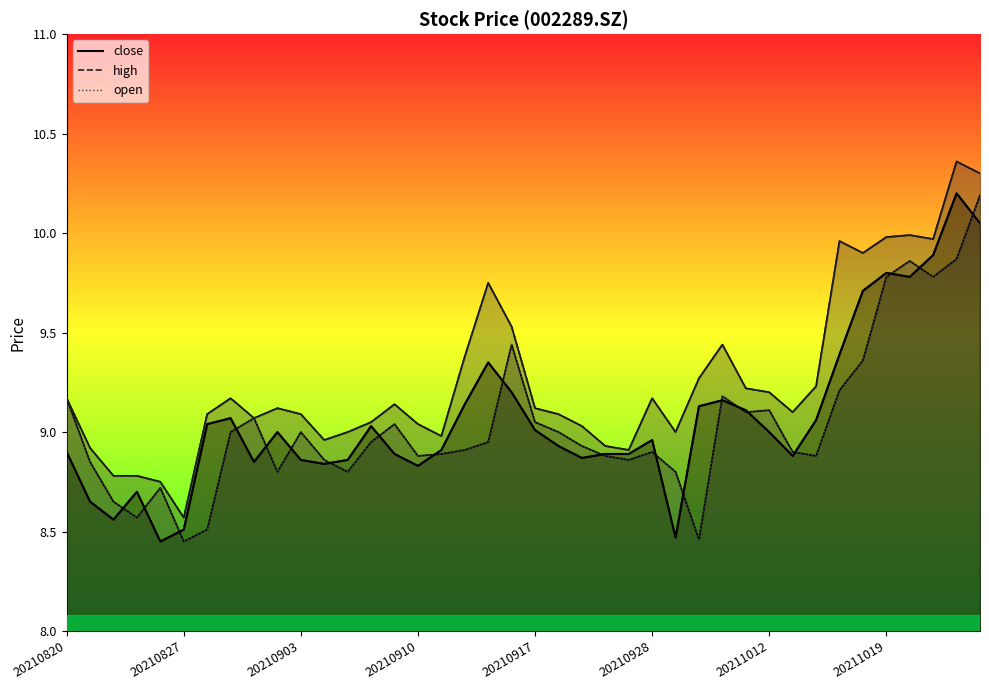

What is the sum of the high values at 37 and 36?

20.0